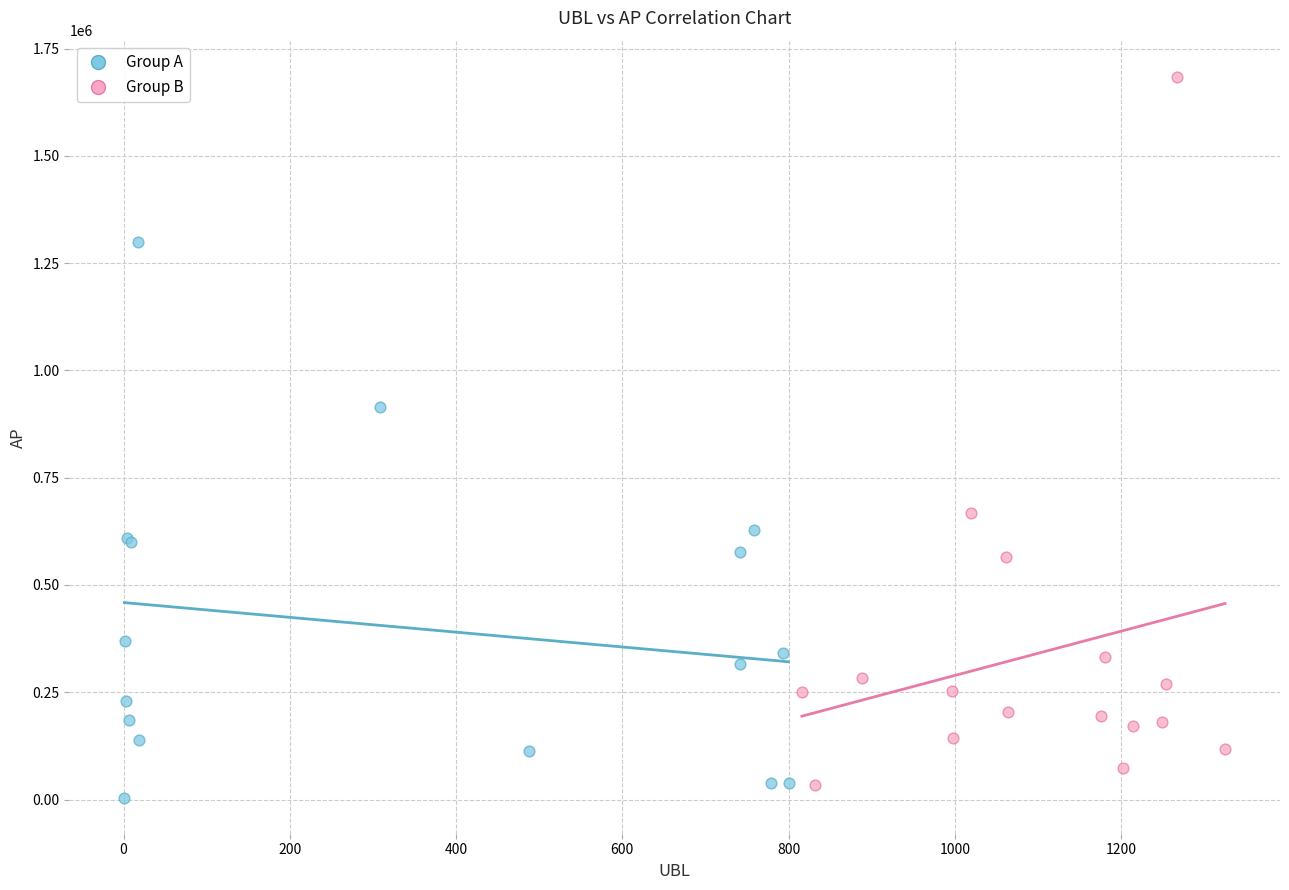

Which series reaches the minimum Y coordinate?

Group A